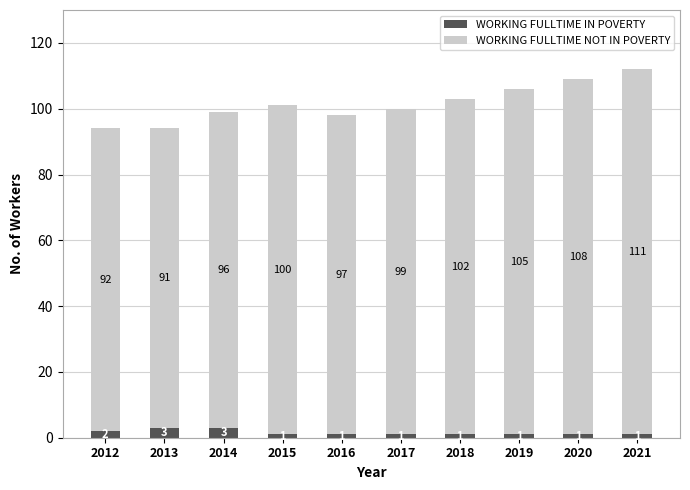

What is the maximum value for WORKING FULLTIME IN POVERTY?

3